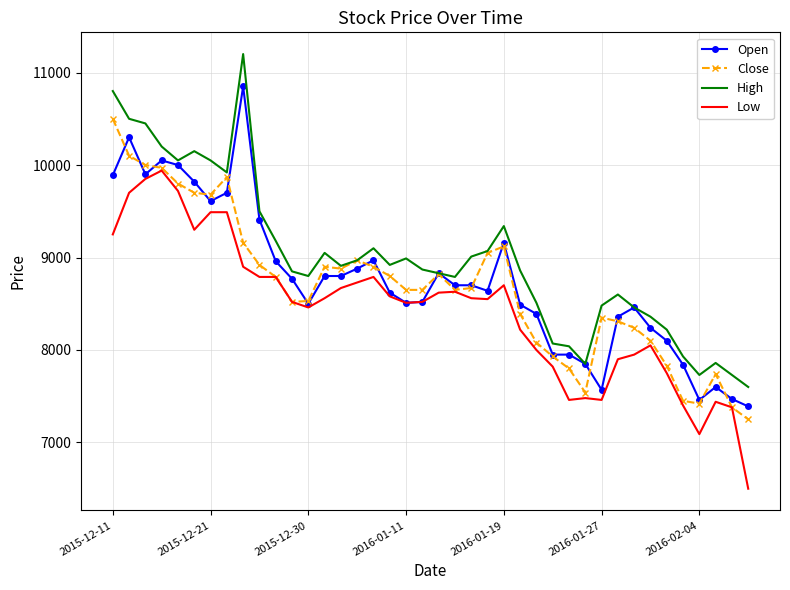

Which series has the largest total across all categories?

High